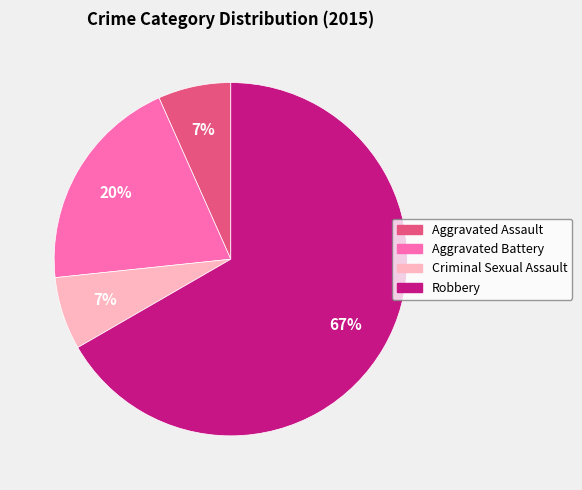

Between Criminal Sexual Assault and Aggravated Battery, which is larger?

Aggravated Battery